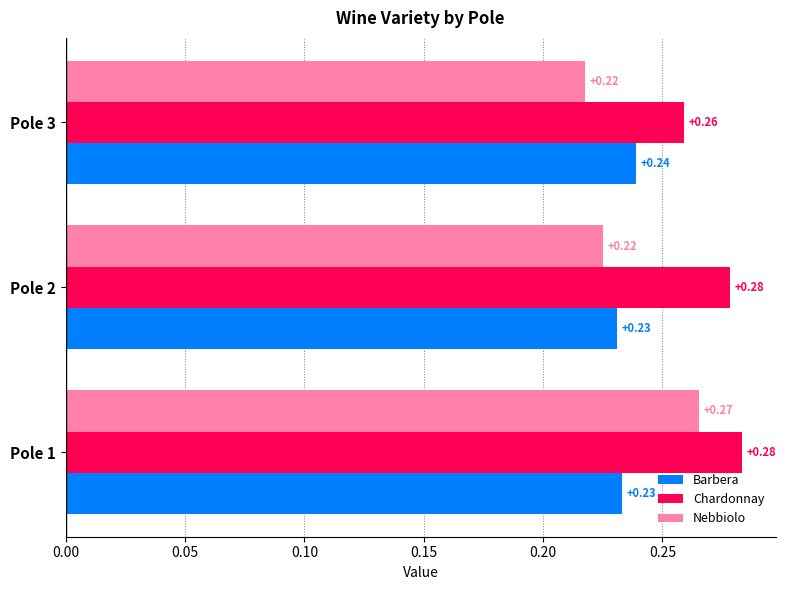

At how many categories does at least one series exceed 0?

3